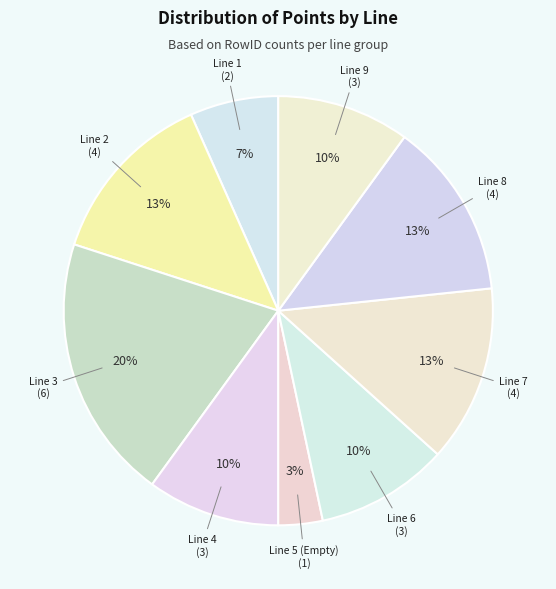

The Line 5 (Empty) slice represents 3% of the pie. True or false?

True